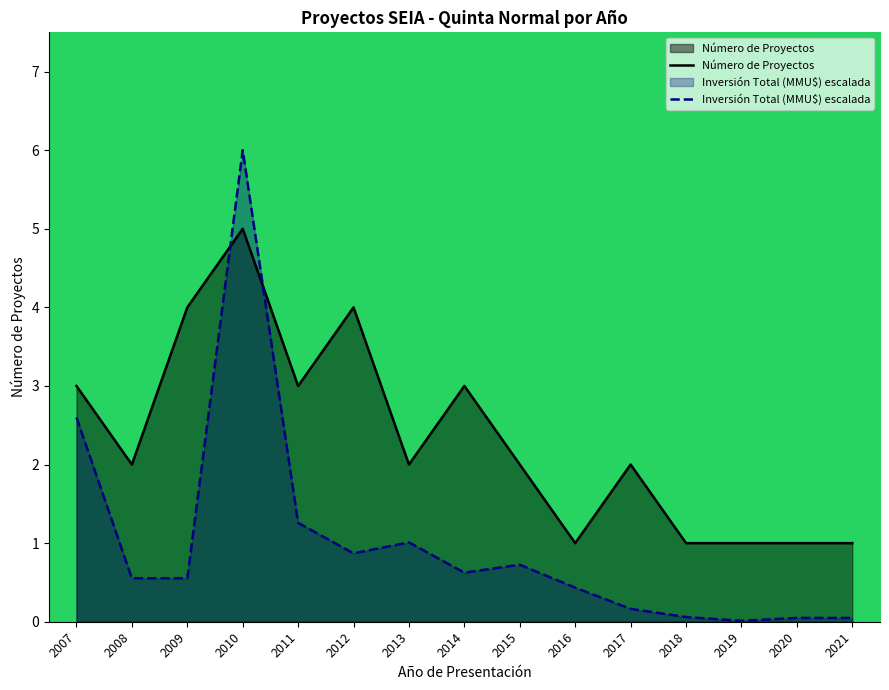

Which category has the highest value in the Número de Proyectos series?

2010